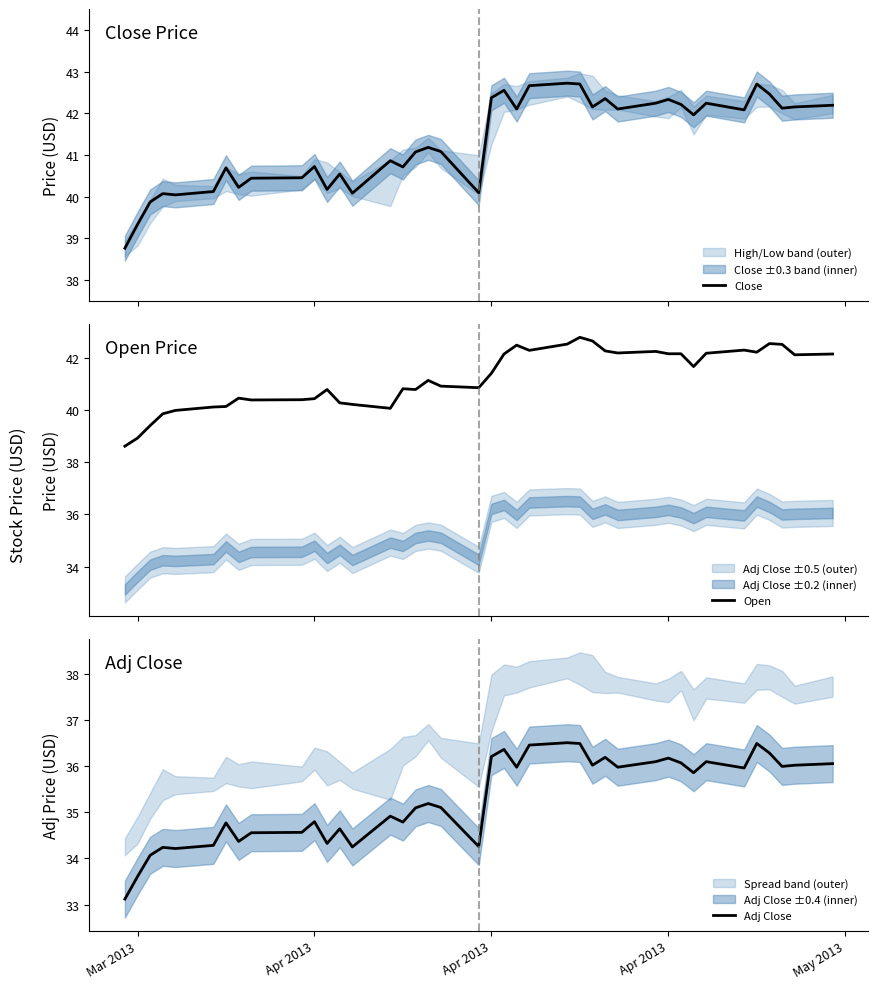

What is the smallest value displayed?

33.1